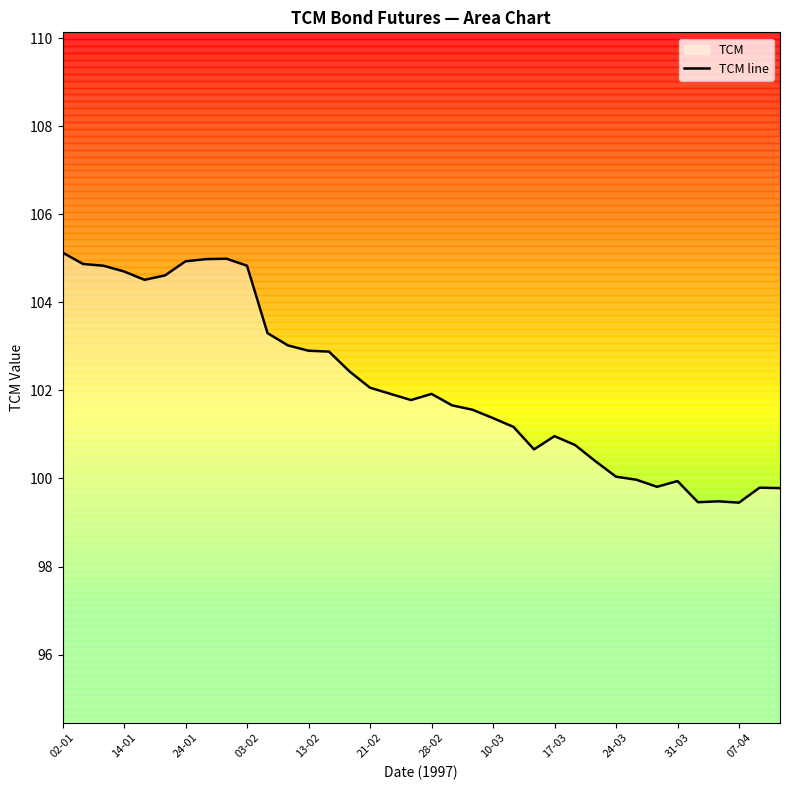

What is the difference between the values at 14-01 and 28-02?

2.8